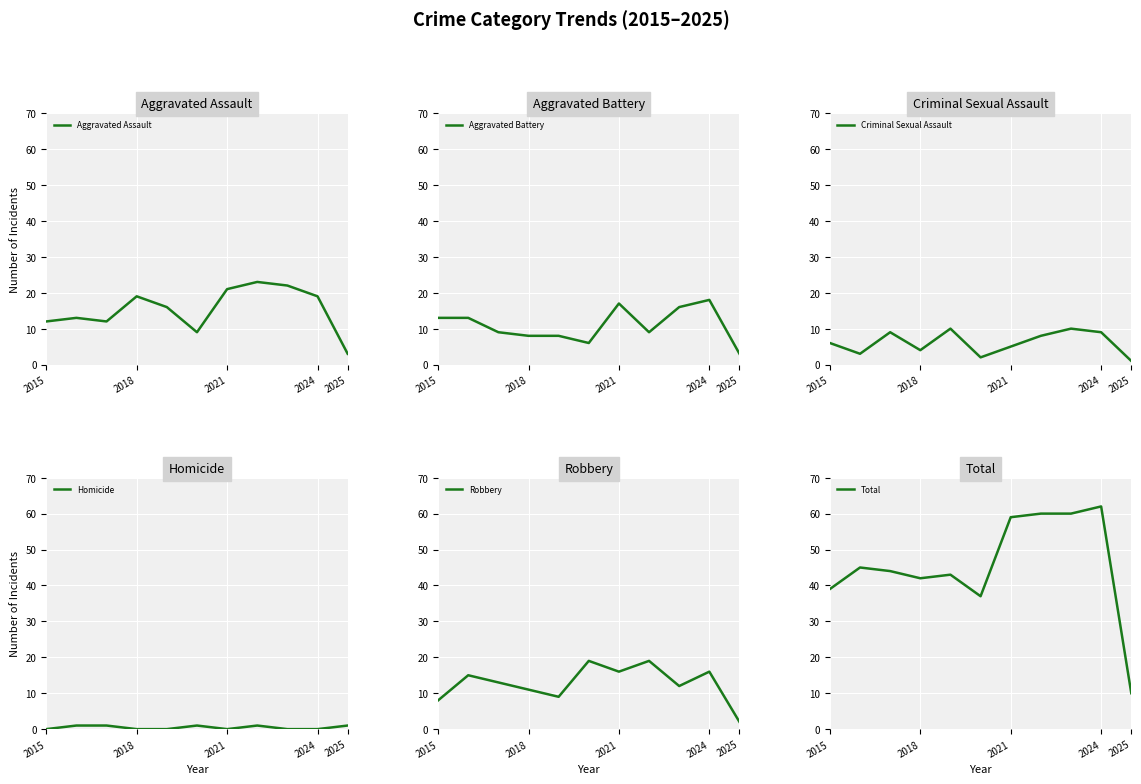

What is the difference between the maximum and minimum values in the Aggravated Assault series?

20